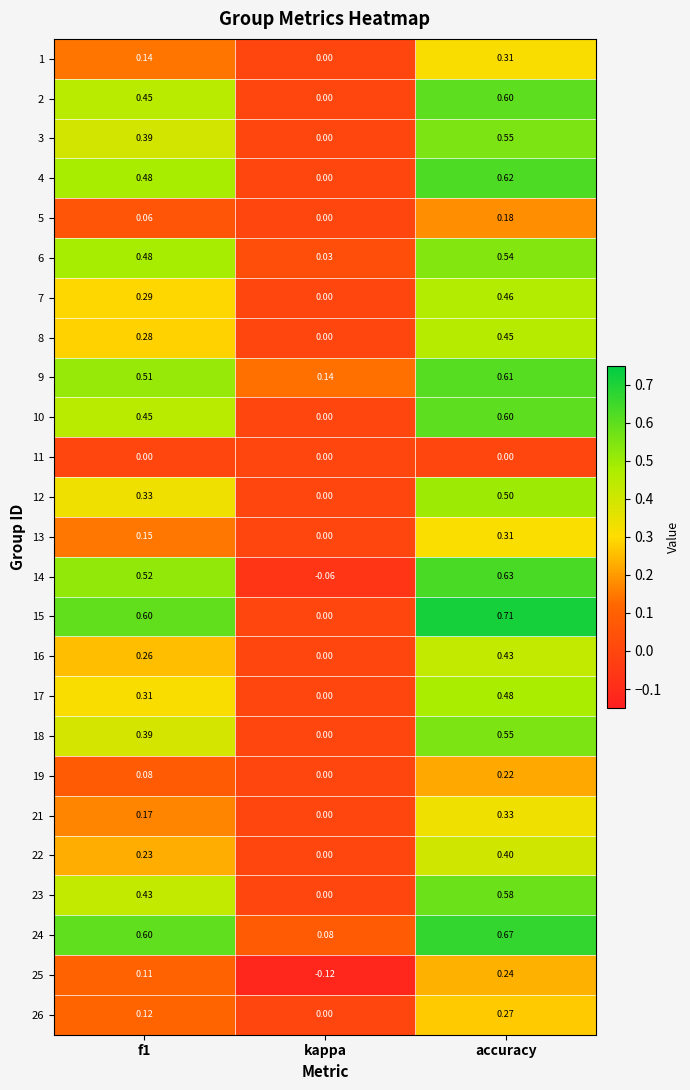

How many positive values does the 26 series have?

2